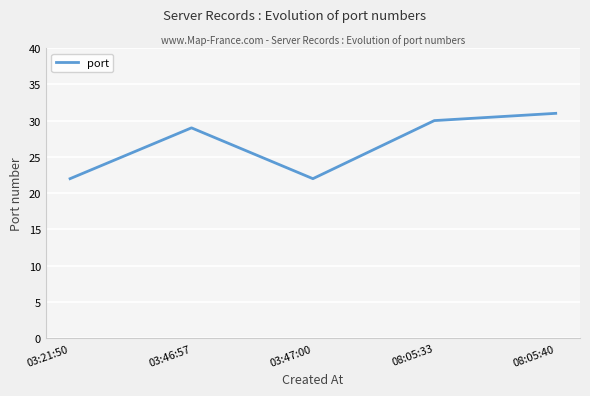

What position from the left is 08:05:33?

4